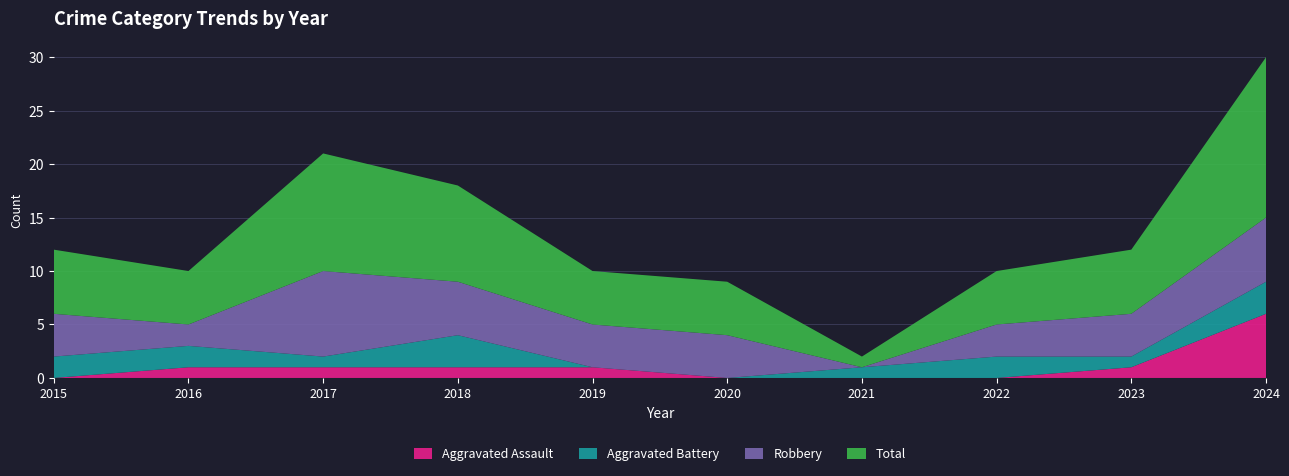

Reading right to left, extract all data points from this chart.

Aggravated Assault: 2024=6	2023=1	2022=0	2021=0	2020=0	2019=1	2018=1	2017=1	2016=1	2015=0
Aggravated Battery: 2024=3	2023=1	2022=2	2021=1	2020=0	2019=0	2018=3	2017=1	2016=2	2015=2
Robbery: 2024=6	2023=4	2022=3	2021=0	2020=4	2019=4	2018=5	2017=8	2016=2	2015=4
Total: 2024=15	2023=6	2022=5	2021=1	2020=5	2019=5	2018=9	2017=11	2016=5	2015=6